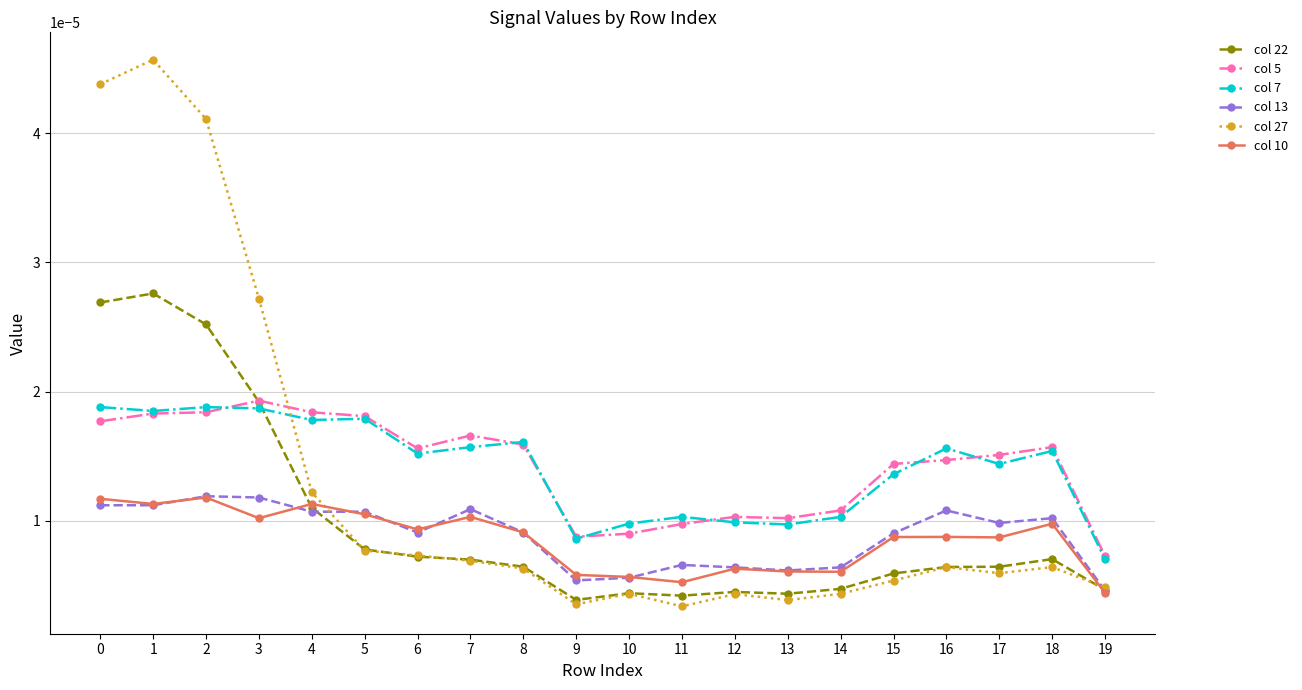

True or false: col 22 and col 27 cross at least once.

True